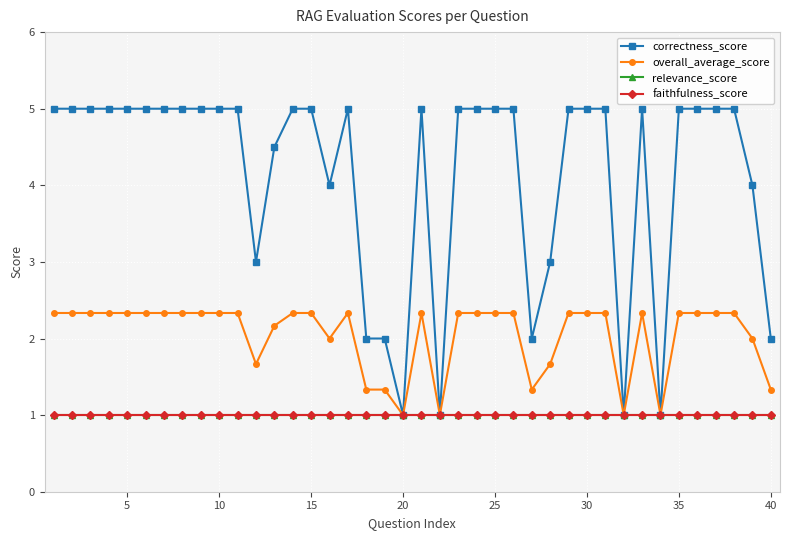

What is the difference between the maximum and minimum values in the correctness_score series?

4.0